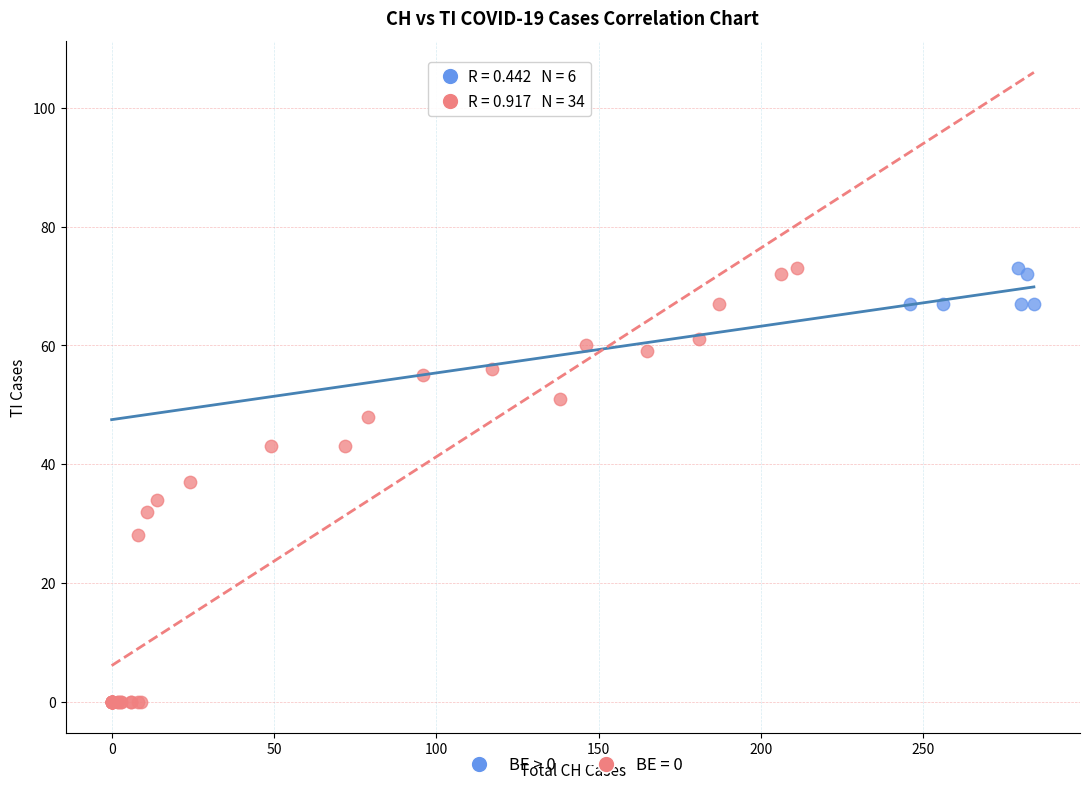

Which series has the widest spread of Y values?

BE = 0